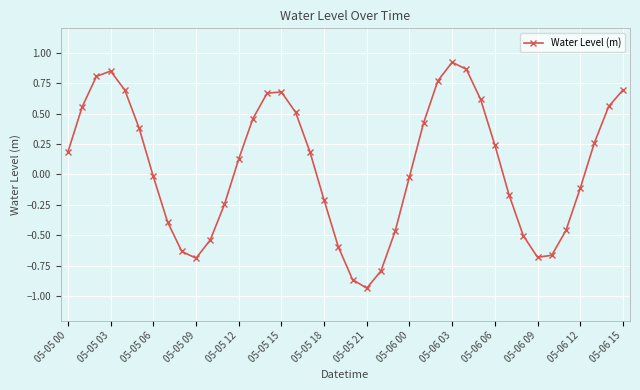

True or false: the data has more than 1 interior local peaks.

True